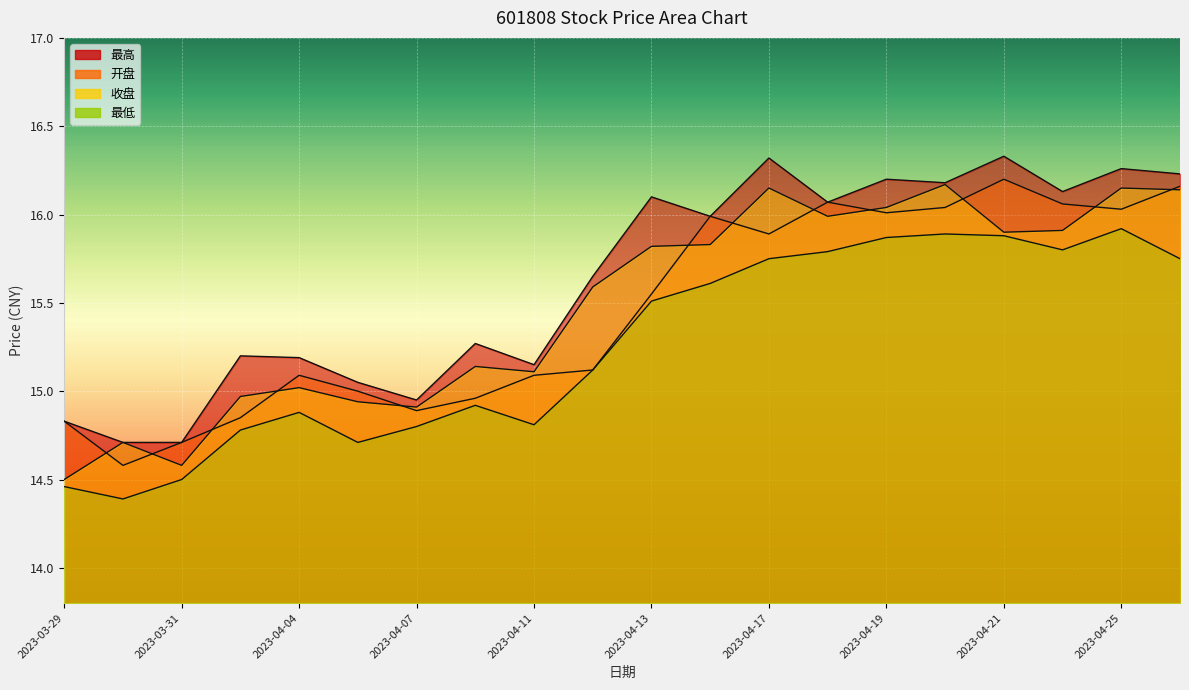

What is the difference between the second highest and second lowest values in the 最高 series?

1.6